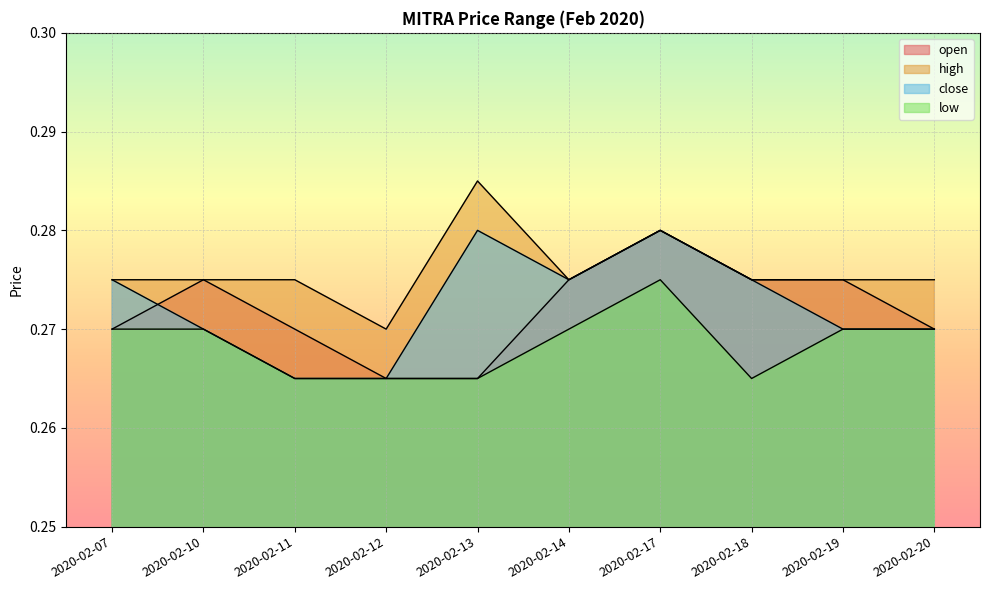

List the labels in order of close value, largest first.

2020-02-13, 2020-02-17, 2020-02-07, 2020-02-14, 2020-02-18, 2020-02-10, 2020-02-19, 2020-02-20, 2020-02-11, 2020-02-12